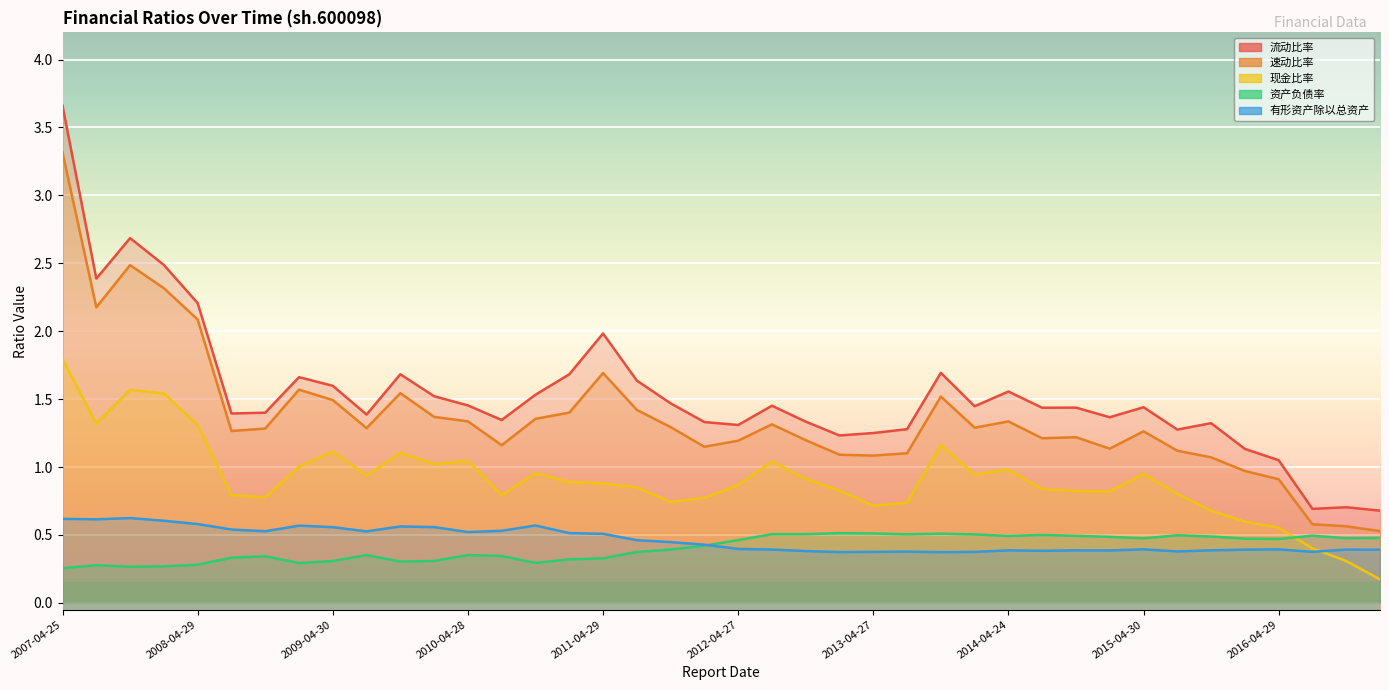

Read the 流动比率 value at 2011-04-29.

2.0